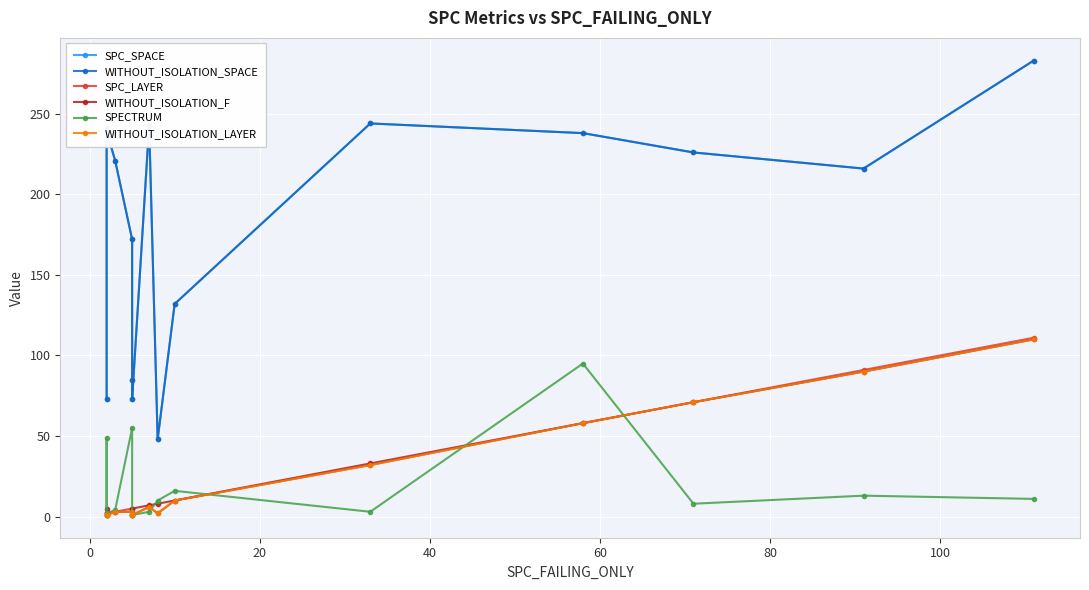

True or false: WITHOUT_ISOLATION_LAYER and SPECTRUM intersect in this chart.

True